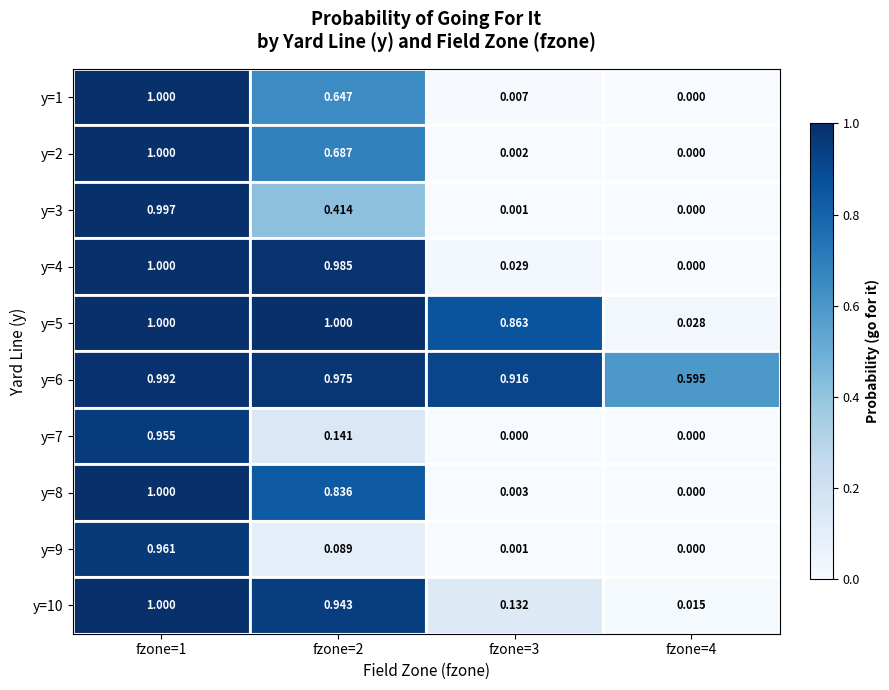

At how many categories does at least one series exceed 0?

4